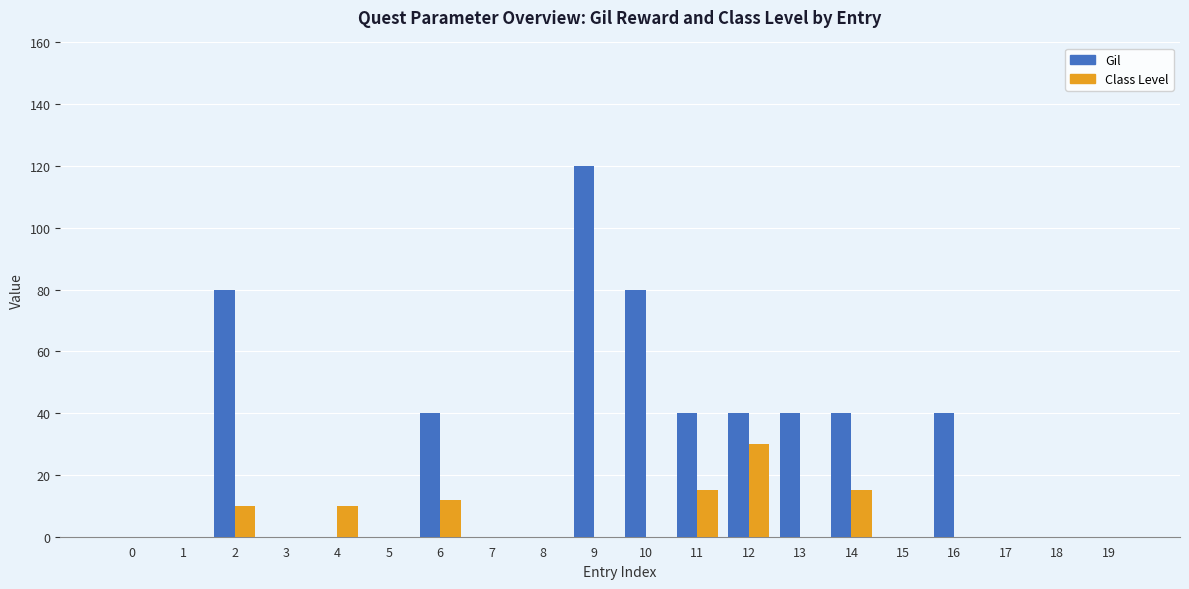

How many series are shown in this chart?

2